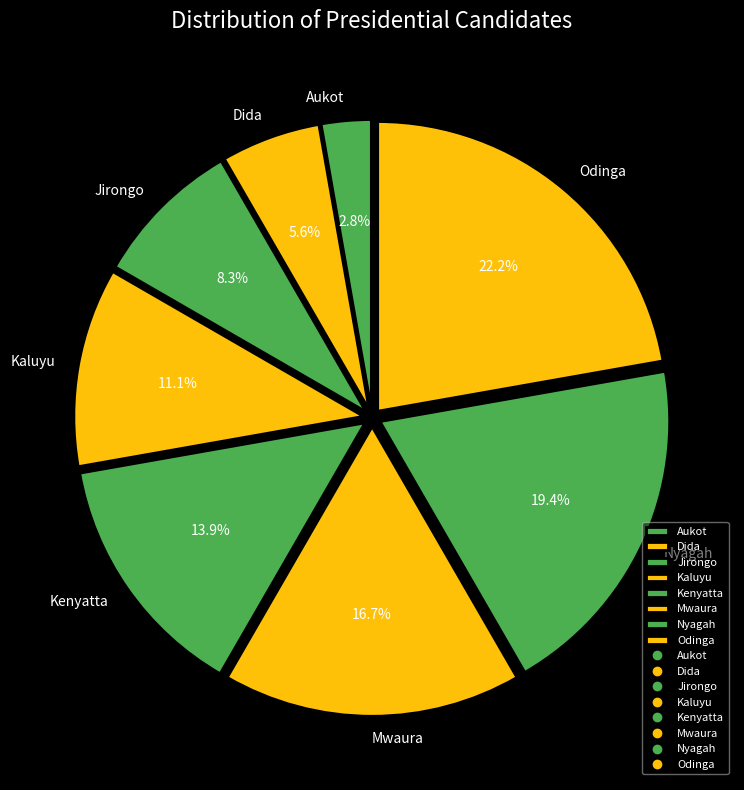

To the nearest percent, what is the combined percentage of Dida and Kaluyu?

17%